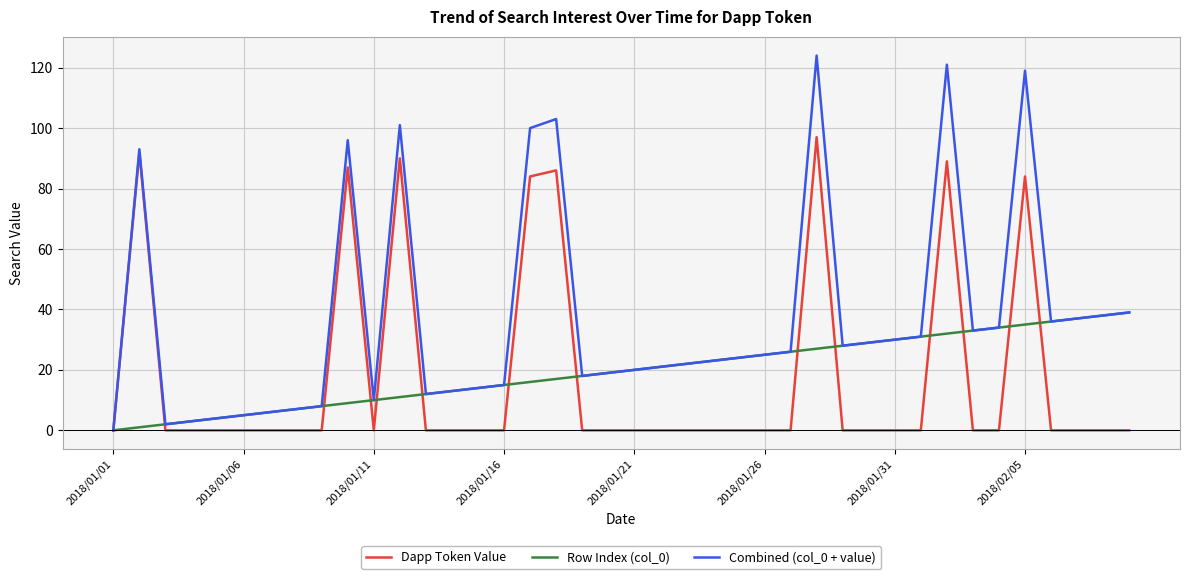

Which series has the widest spread of values?

Combined (col_0 + value)